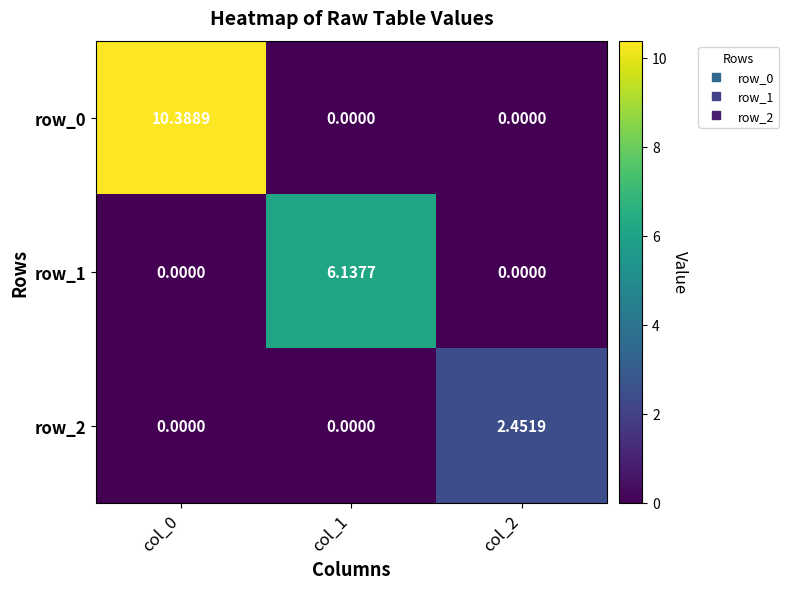

What is the total value across all series at col_1?

6.1